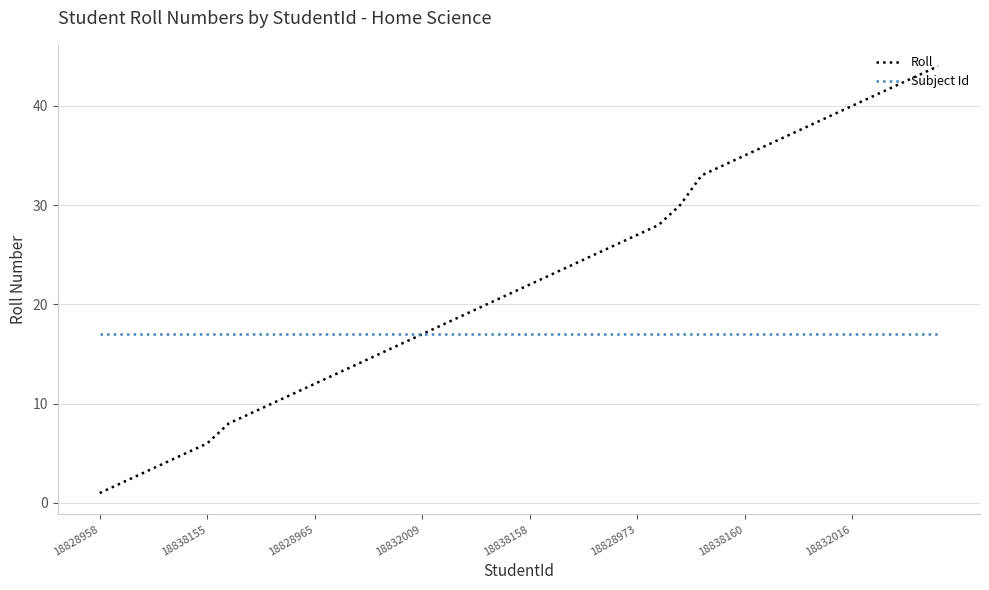

What is the maximum value for Subject Id?

17